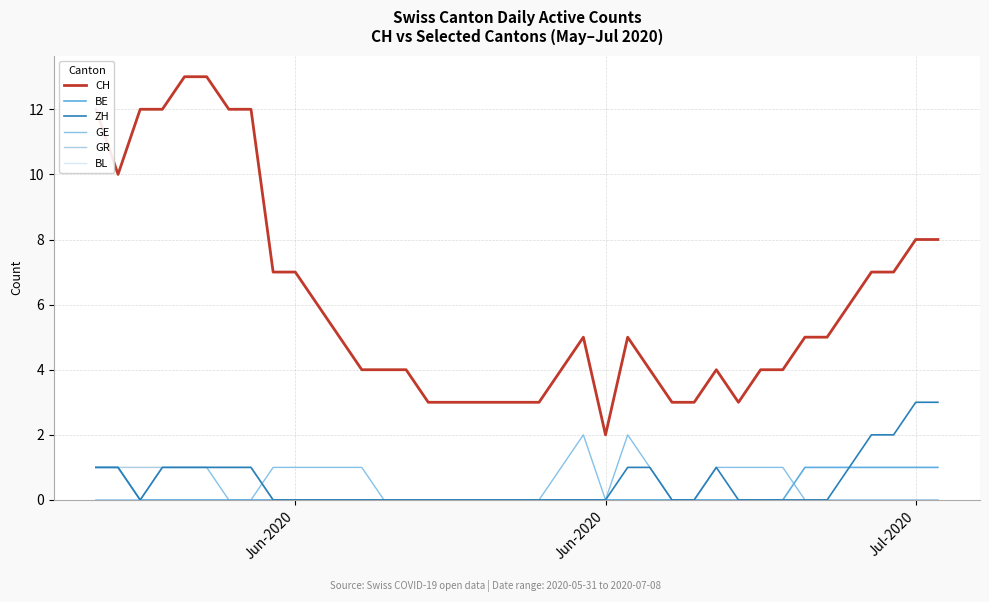

At how many categories does at least one series exceed 4?

21